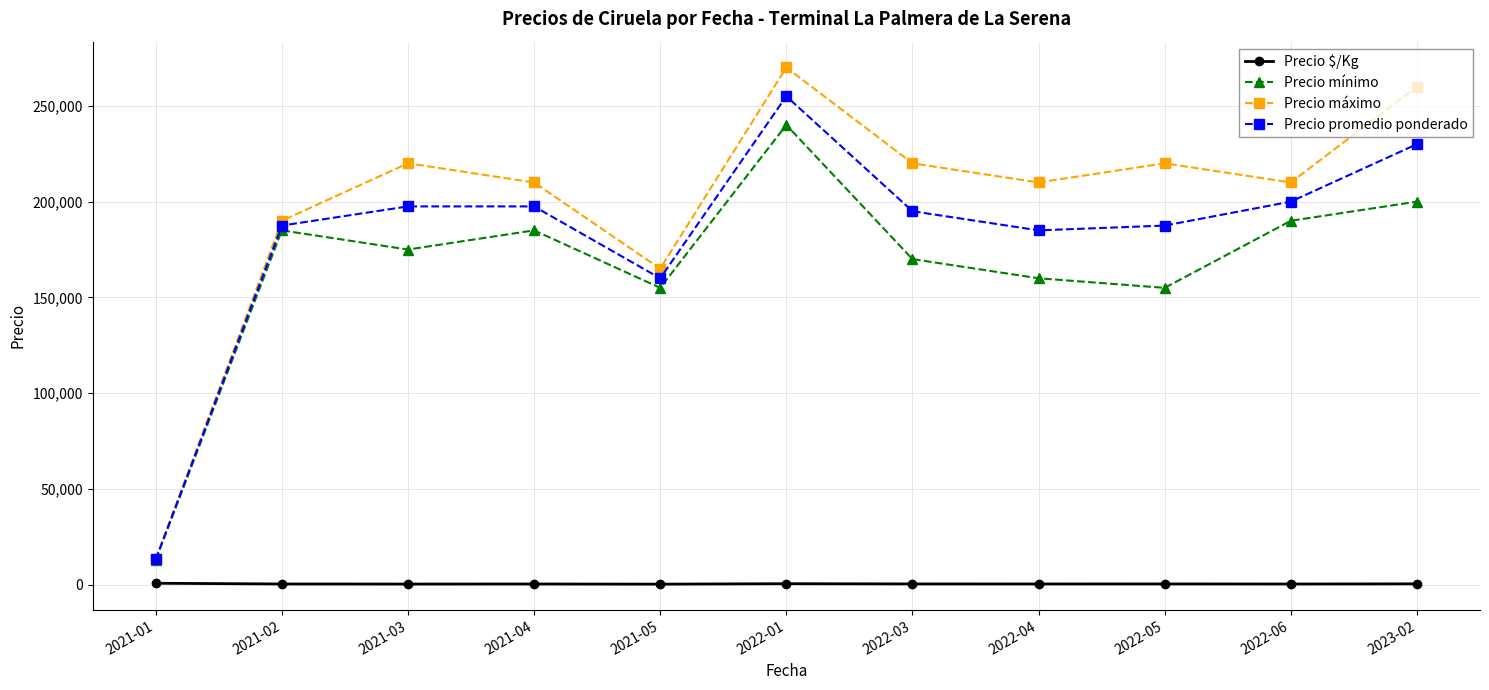

At which category does Precio máximo reach its first local peak?

2021-03